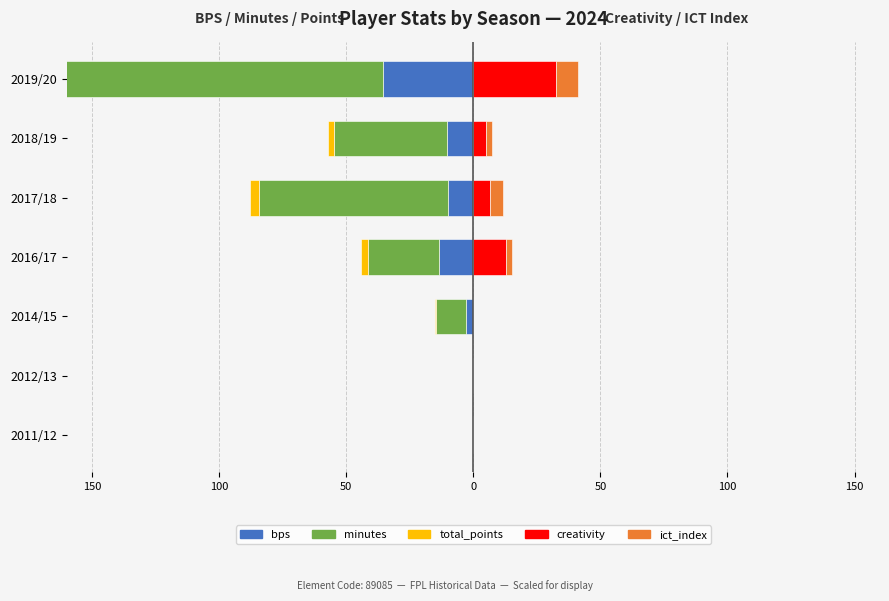

Between 2016/17 and 2014/15, which is larger?

2014/15